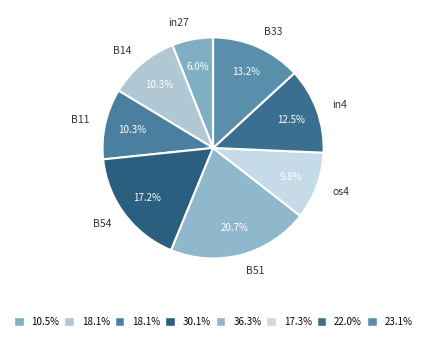

What is the largest slice in the pie chart?

B51